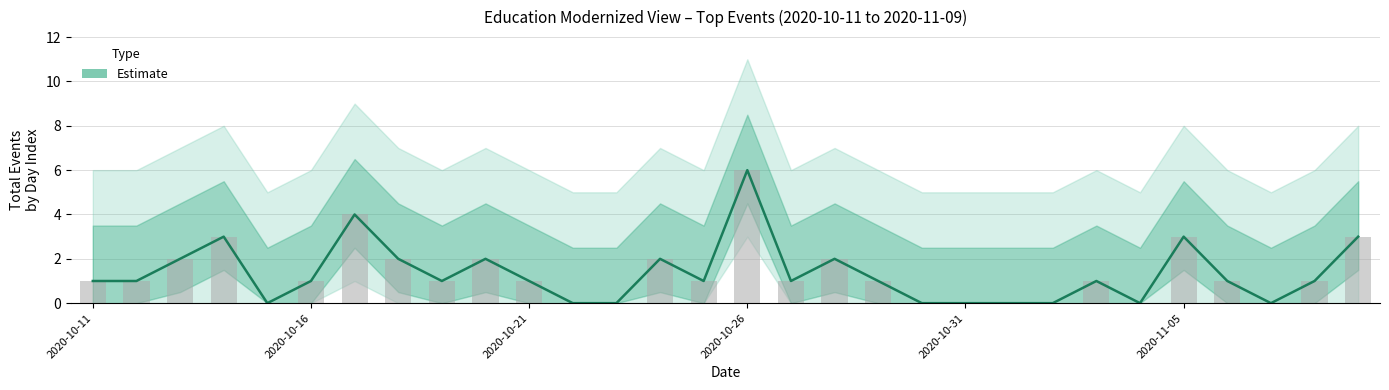

What is the difference between the second highest and second lowest values?

4